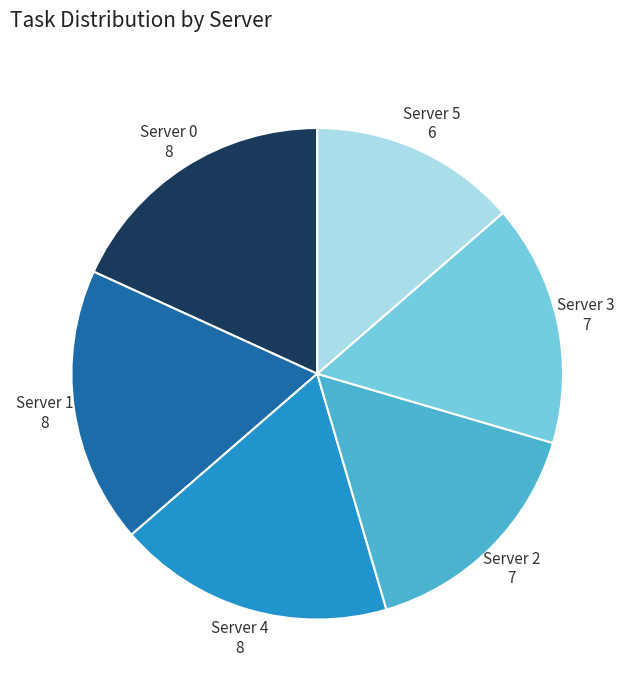

How many segments does this pie chart have?

6